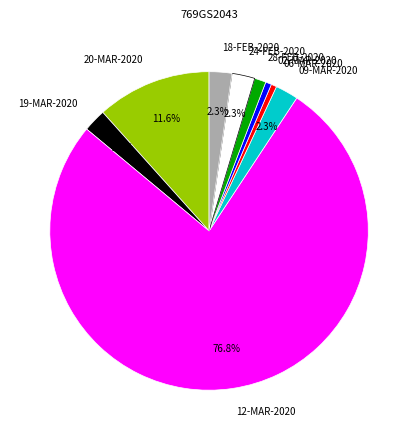

Is the sum of 28-FEB-2020 and 02-MAR-2020 greater than half?

No